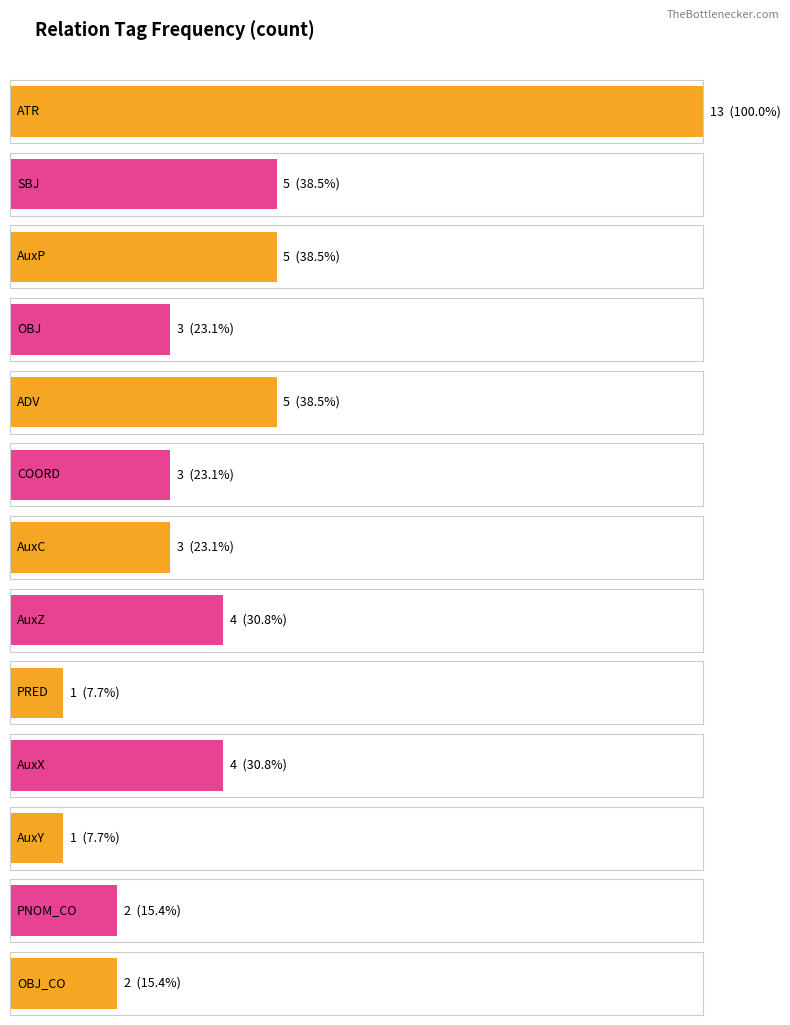

True or false: the data shows 0 at AuxY.

False